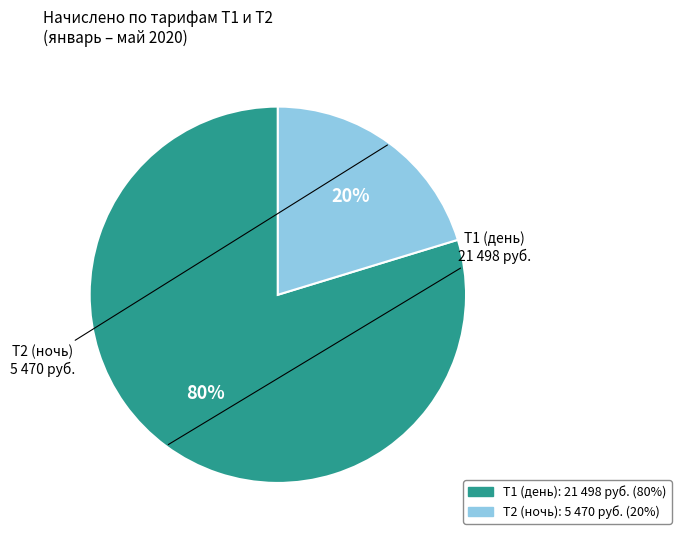

To the nearest percent, what is the average slice percentage?

50%